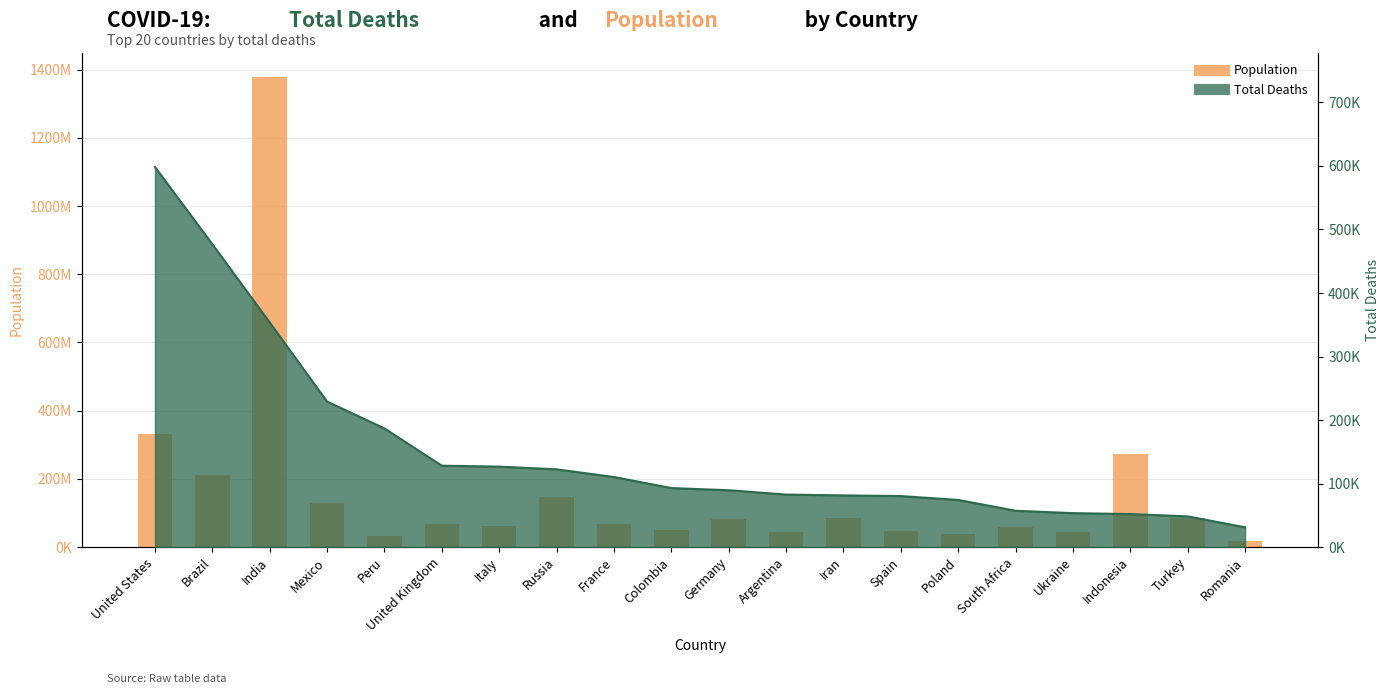

What is the change in value from South Africa to Turkey?

+25030377